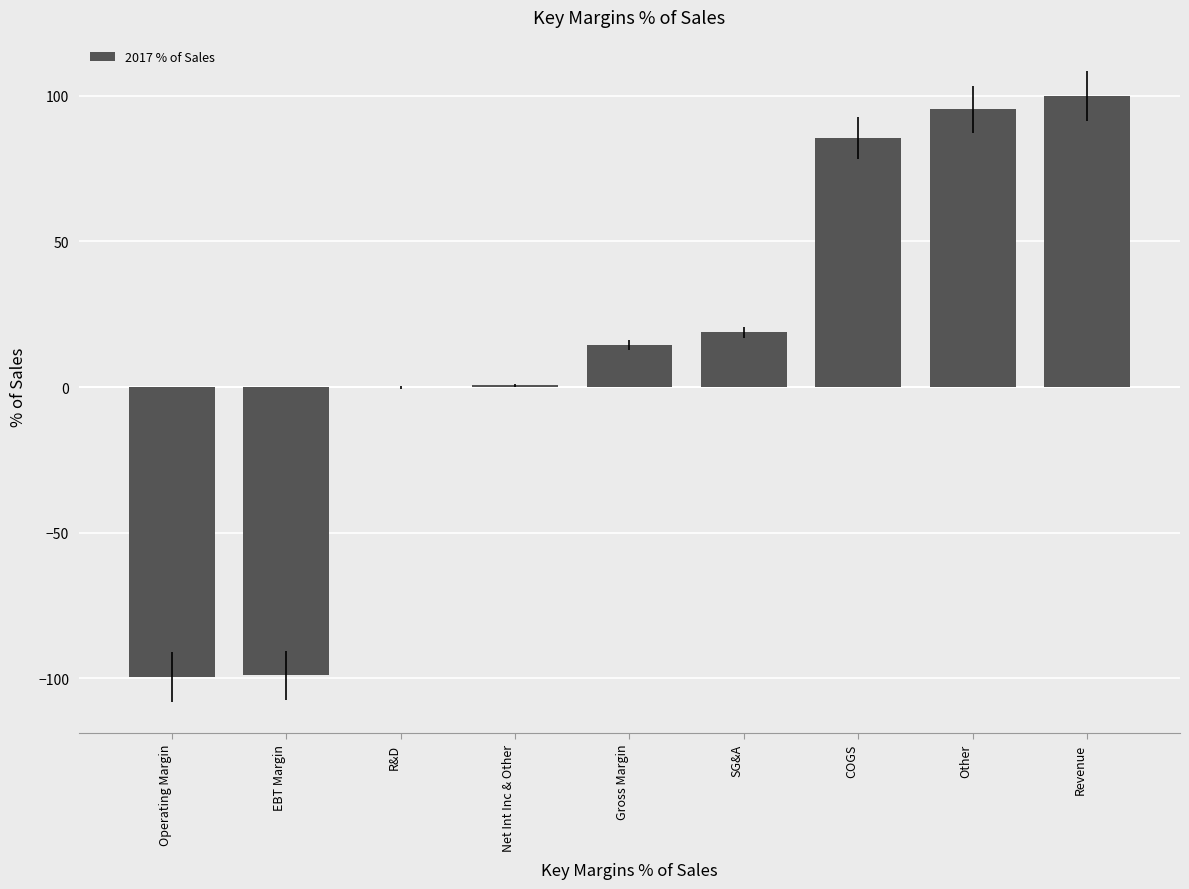

Which category has the highest value across all series?

Revenue